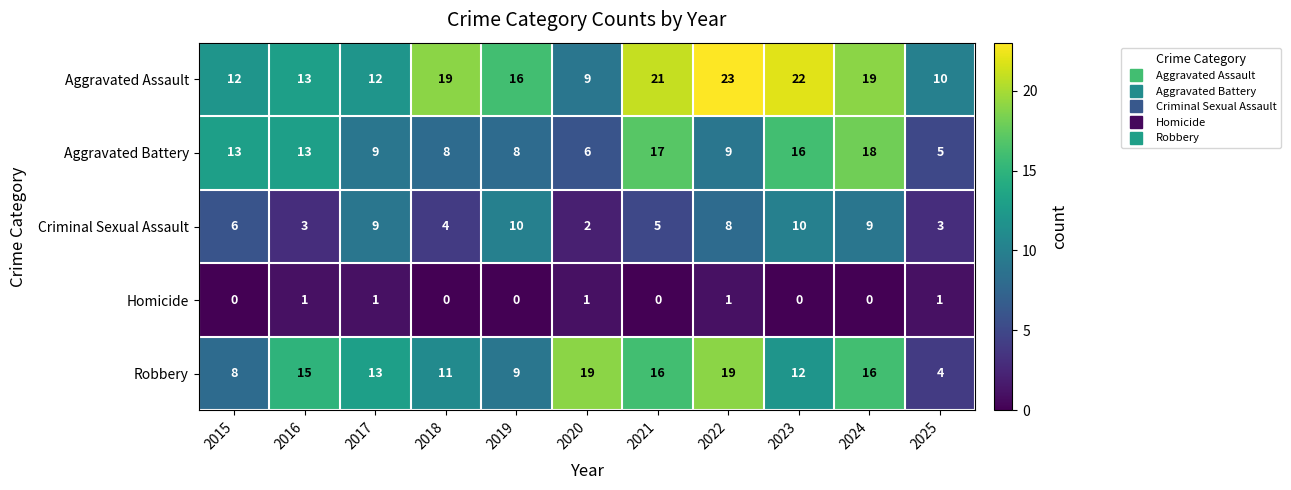

What is the difference between the second highest and second lowest values in the Aggravated Battery series?

11